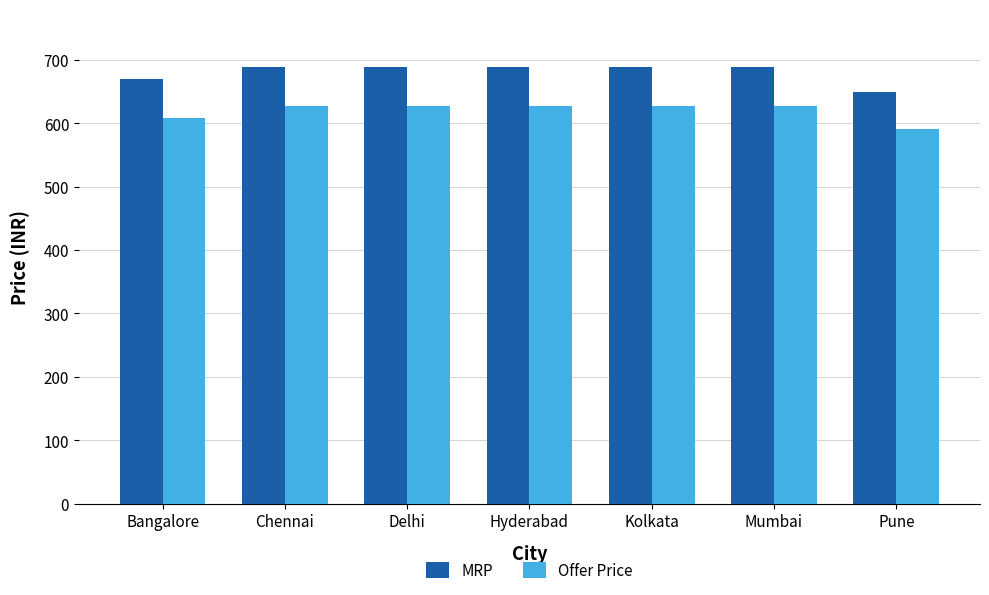

What is the greatest value displayed?

689